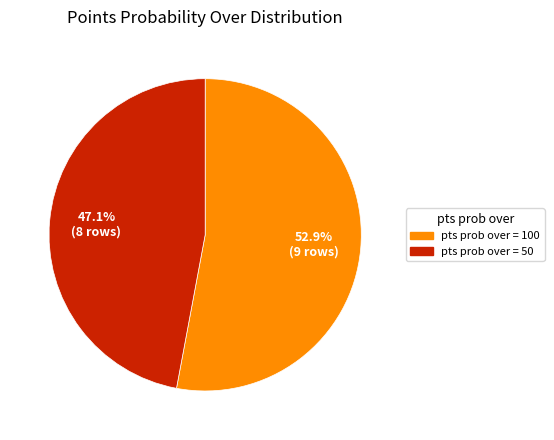

Is there a majority slice in this chart?

Yes